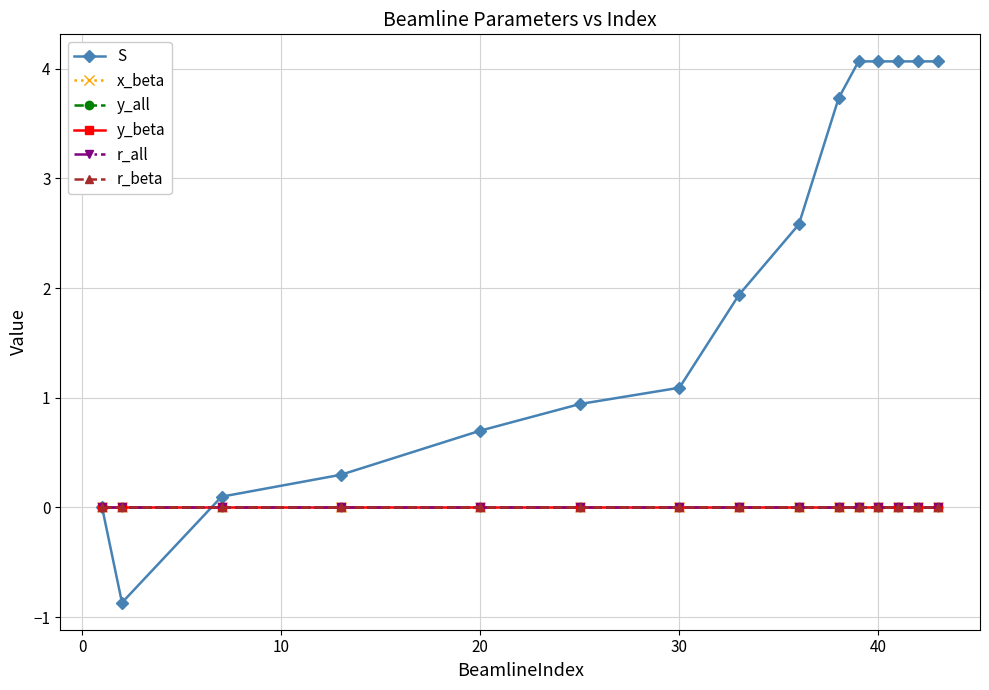

True or false: x_beta has more than 0 points higher than both neighbors.

False